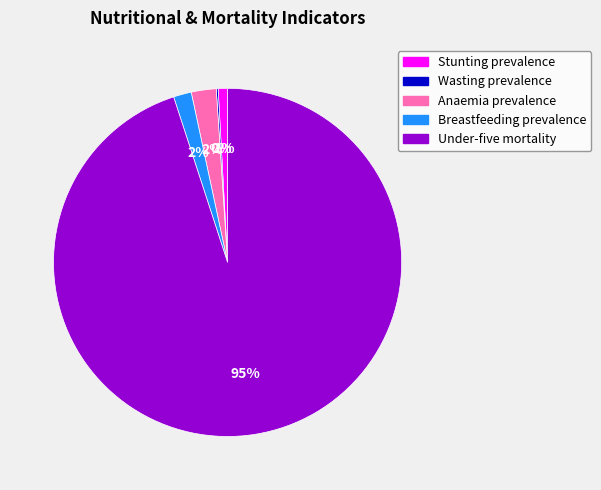

Is it true that Stunting prevalence is 1% of the pie?

True